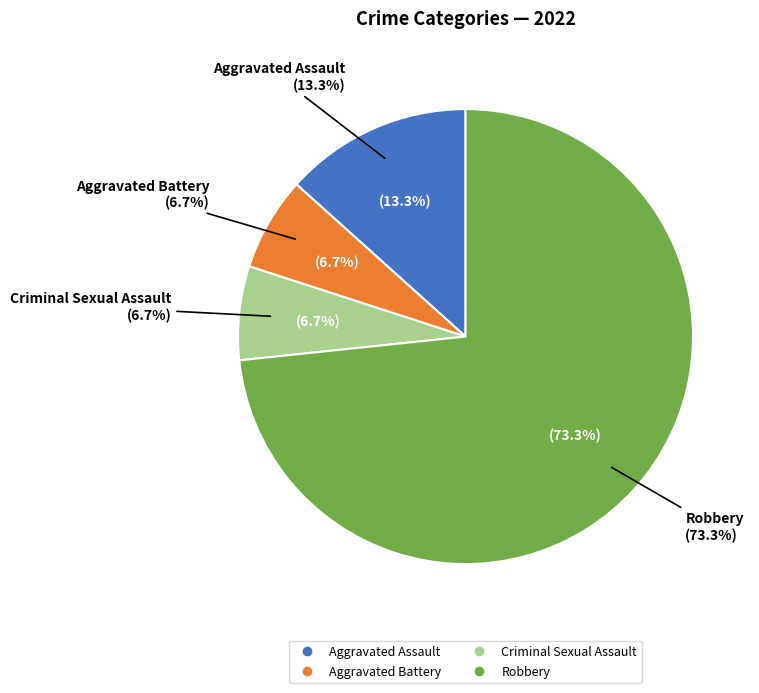

True or false: Criminal Sexual Assault accounts for 18% of the total.

False